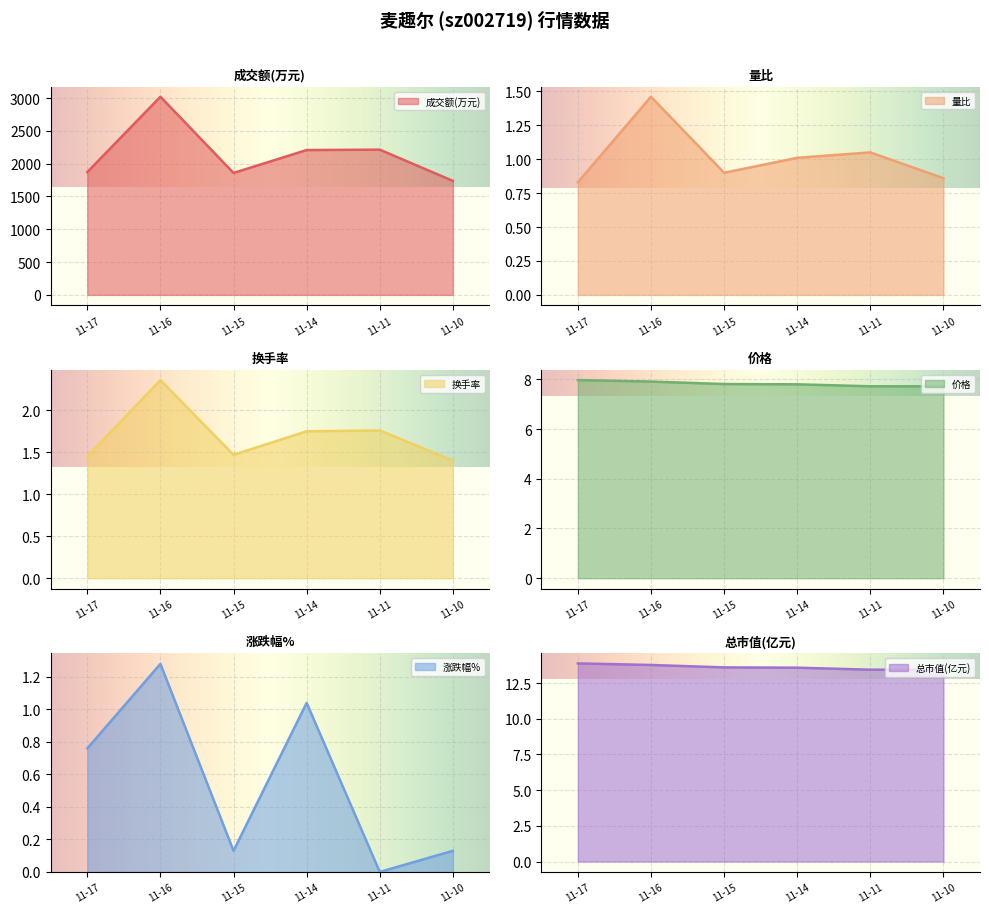

At which label does 成交额(万元) reach its minimum?

11-10